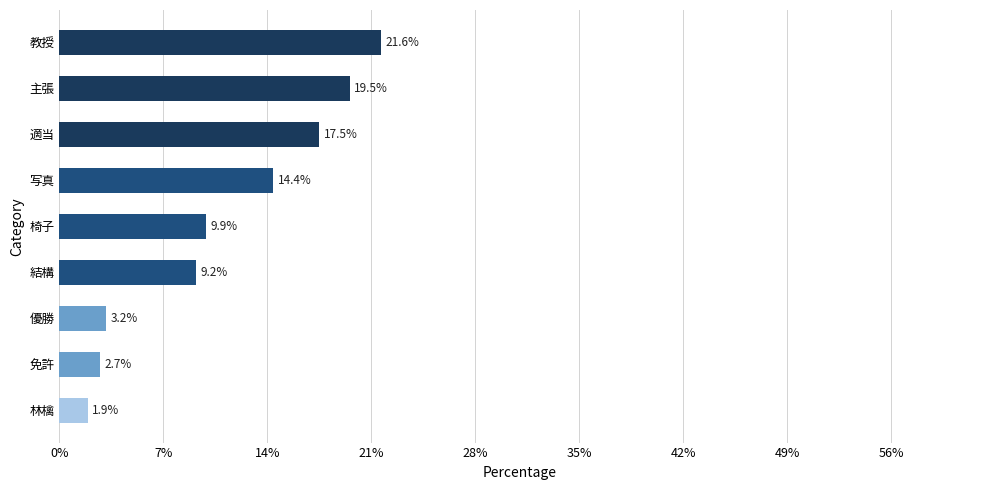

The chart shows a value of 2.7 at 免許. True or false?

True